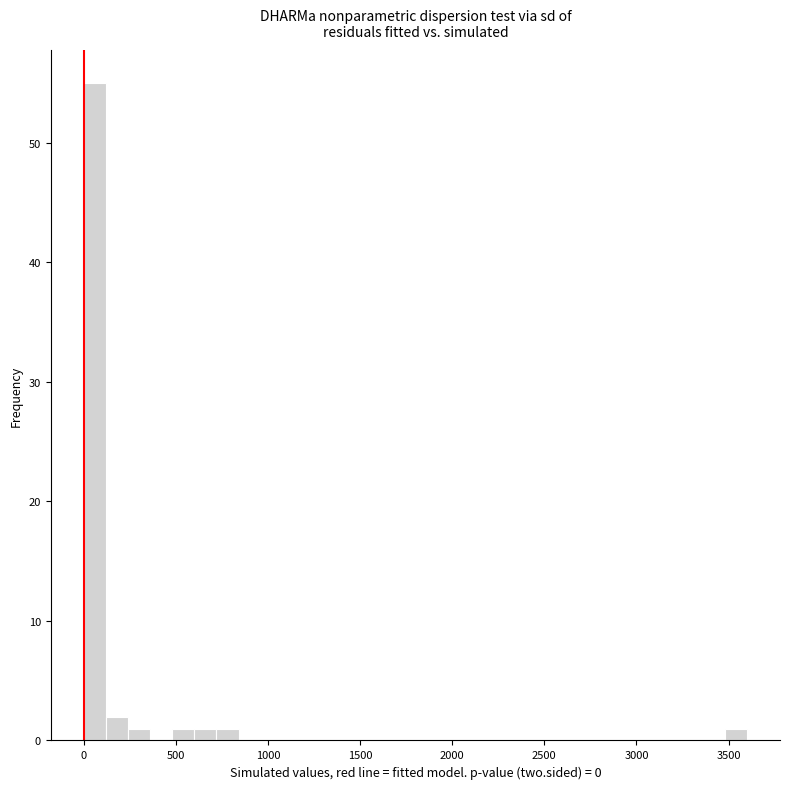

Read against the x-axis, roughly where is the centre of the tallest bar?

50